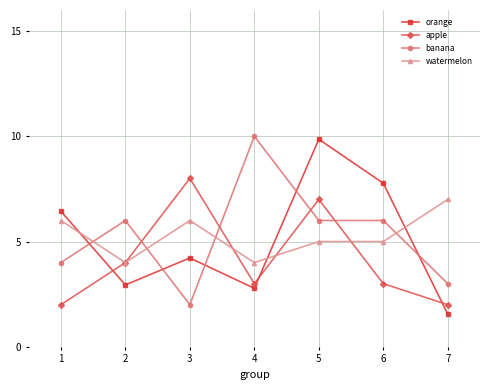

What is the highest value of the orange series?

9.9